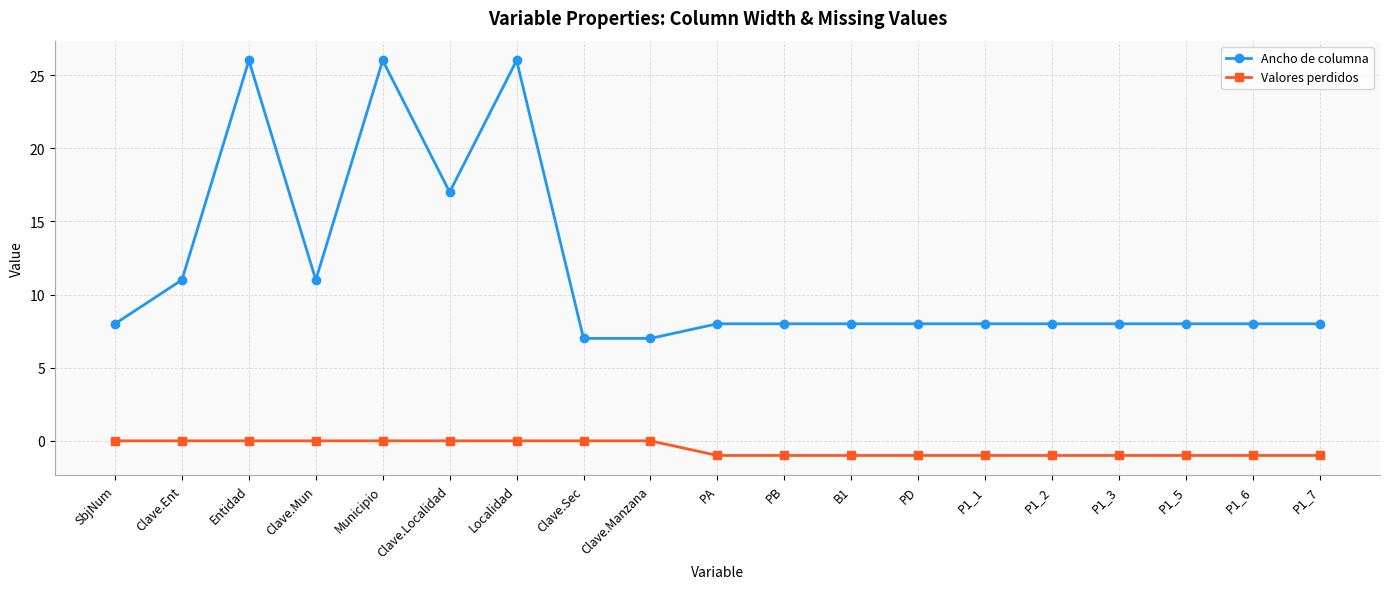

What is the total value across all series at Entidad?

26